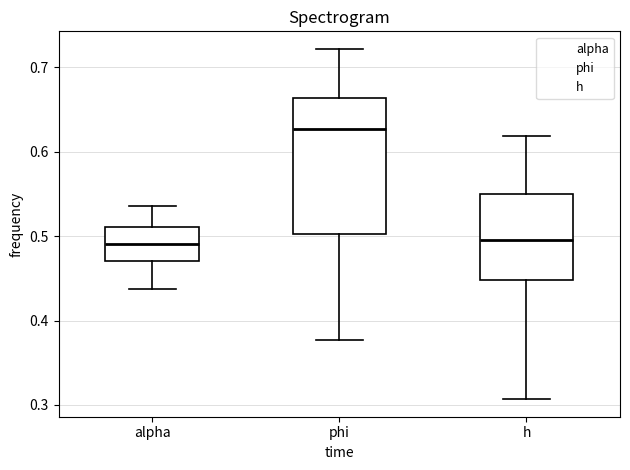

Reading left to right, transcribe this box plot: for each box, give where its median line is, the range the box spans, and where its two whiskers end, as read against the y-axis. The values are not printed on the chart, so give them approximately, as read against the axis.

alpha: median 0.49, box 0.47 to 0.51, whiskers 0.44 to 0.54
phi: median 0.63, box 0.50 to 0.66, whiskers 0.38 to 0.72
h: median 0.50, box 0.45 to 0.55, whiskers 0.31 to 0.62